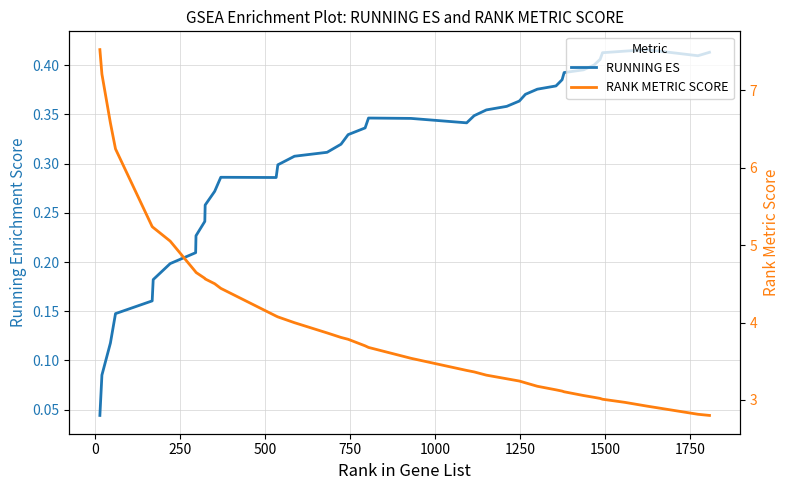

What are all the series names shown in the legend?

RUNNING ES, RANK METRIC SCORE